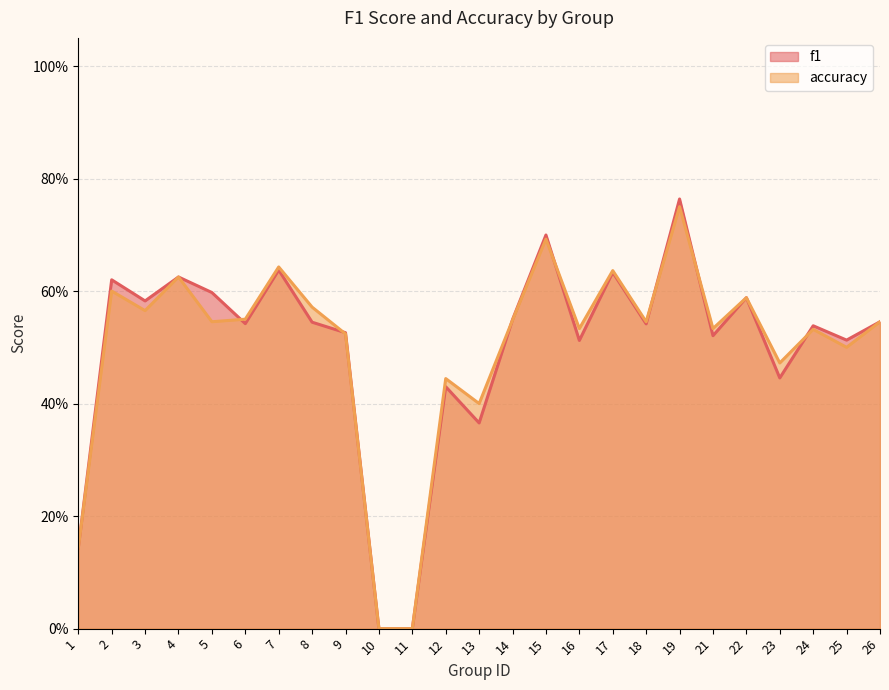

How many times do f1 and accuracy cross each other?

7